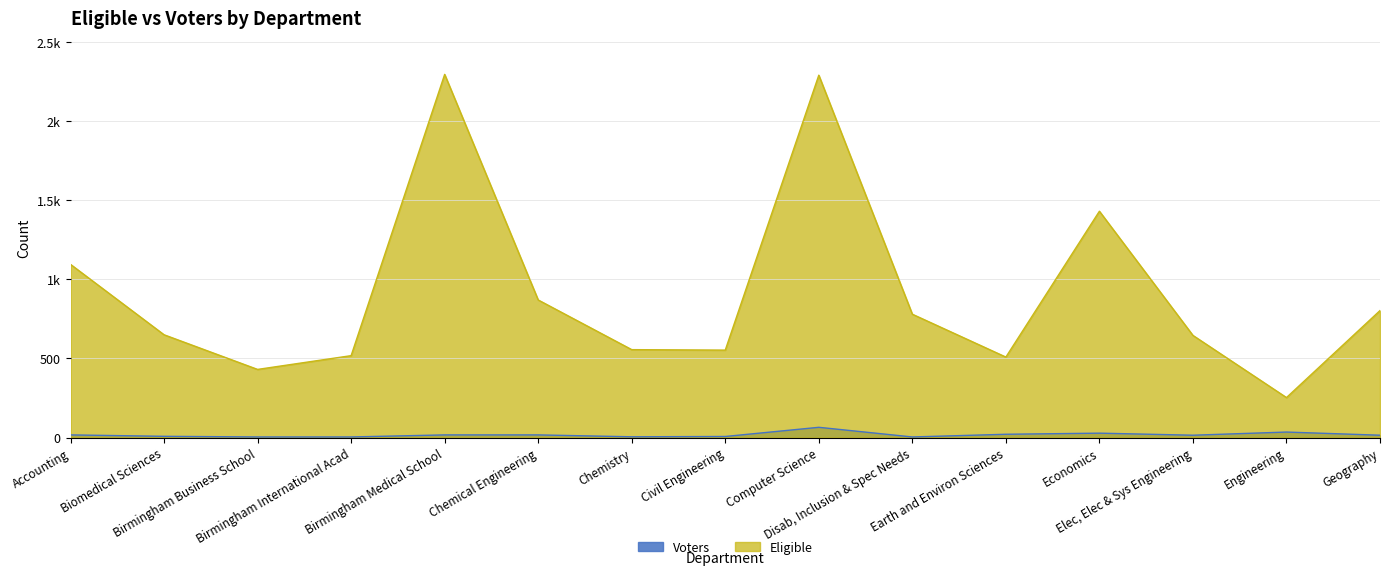

True or false: Voters and Eligible cross at least once.

False